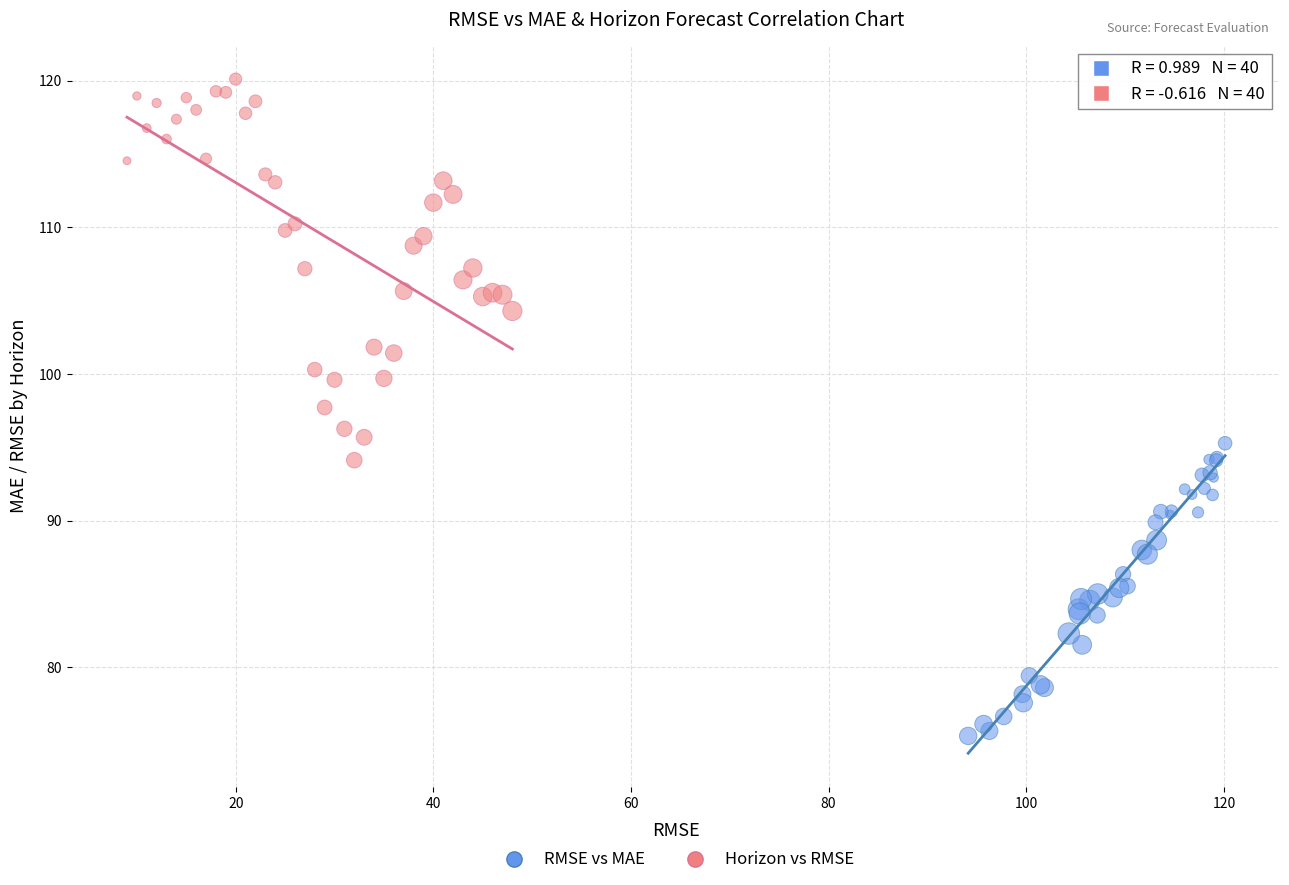

Which series contains the lowest Y value?

RMSE vs MAE